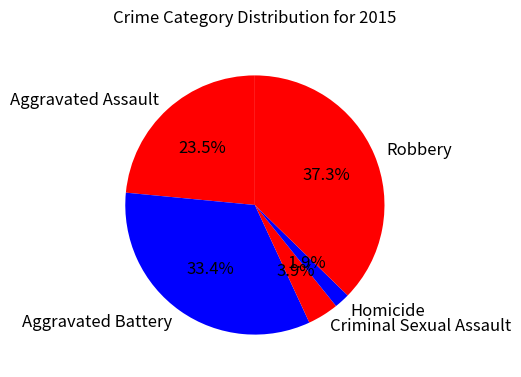

Is Criminal Sexual Assault the majority of the pie?

No